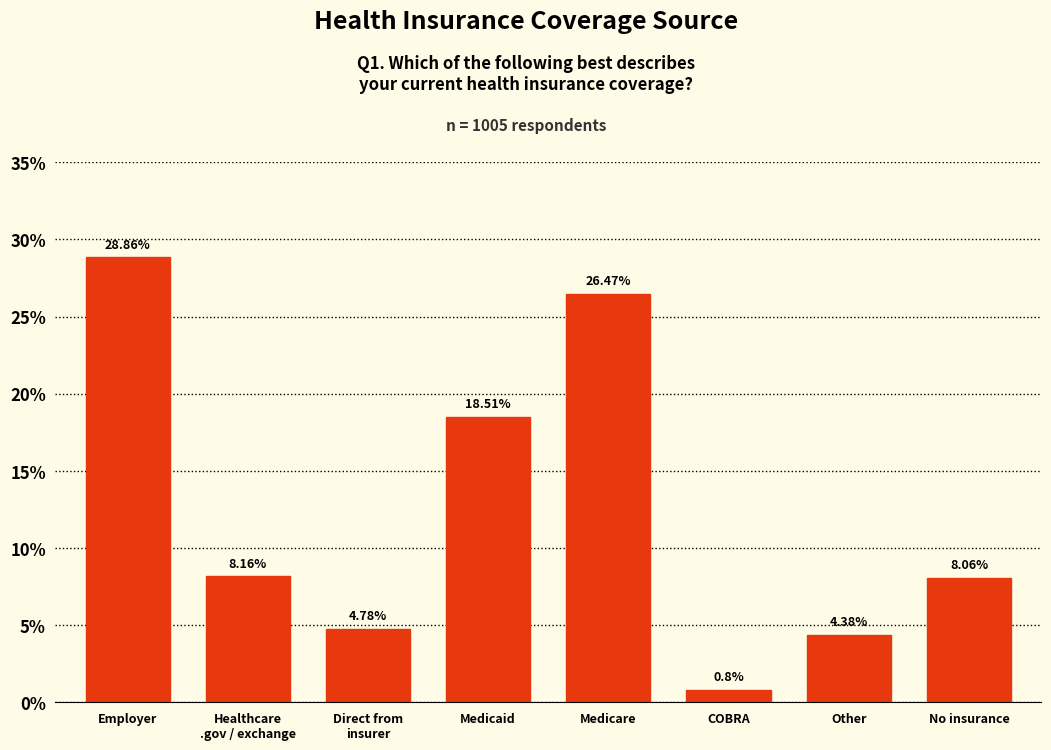

Where is the data nearest to the value 14?

Medicaid